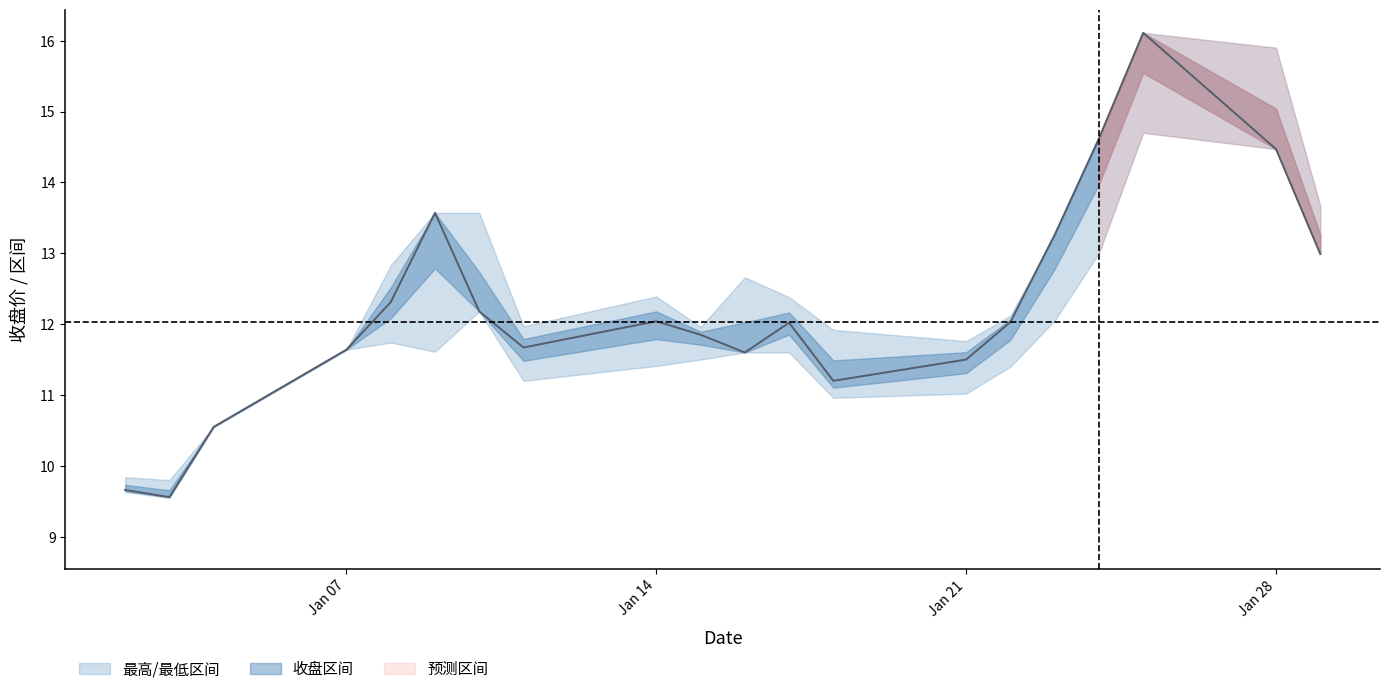

Reading left to right, list all the values displayed in this chart.

9.7	9.6	10.6	11.6	12.3	13.6	12.2	11.7	12.0	11.8	11.6	12.0	11.2	11.5	12.0	13.3	14.6	16.1	14.5	13.0